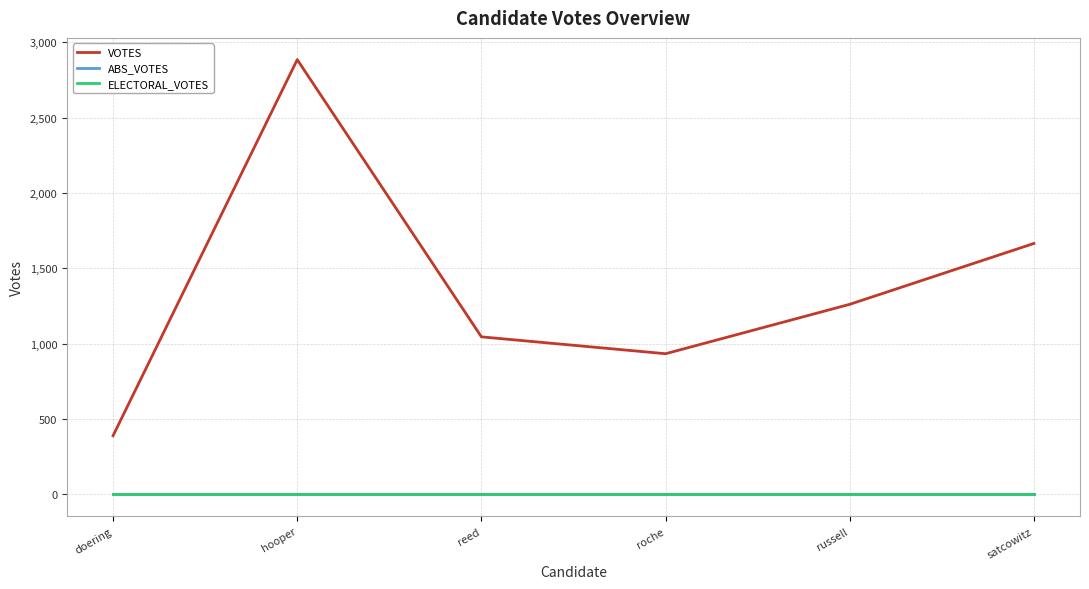

Is it true that VOTES equals 660 at doering?

False